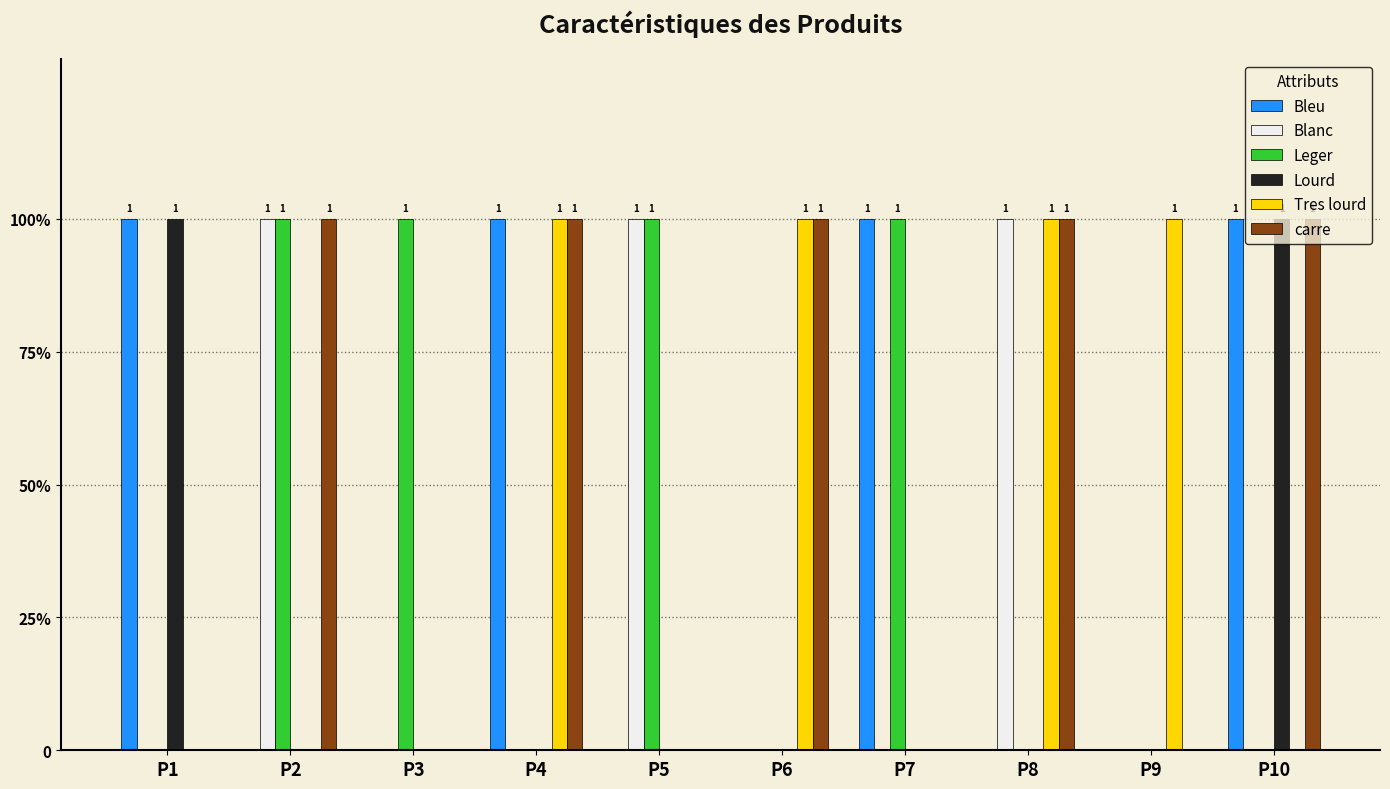

Are the bars grouped side by side (vs. stacked)?

Yes